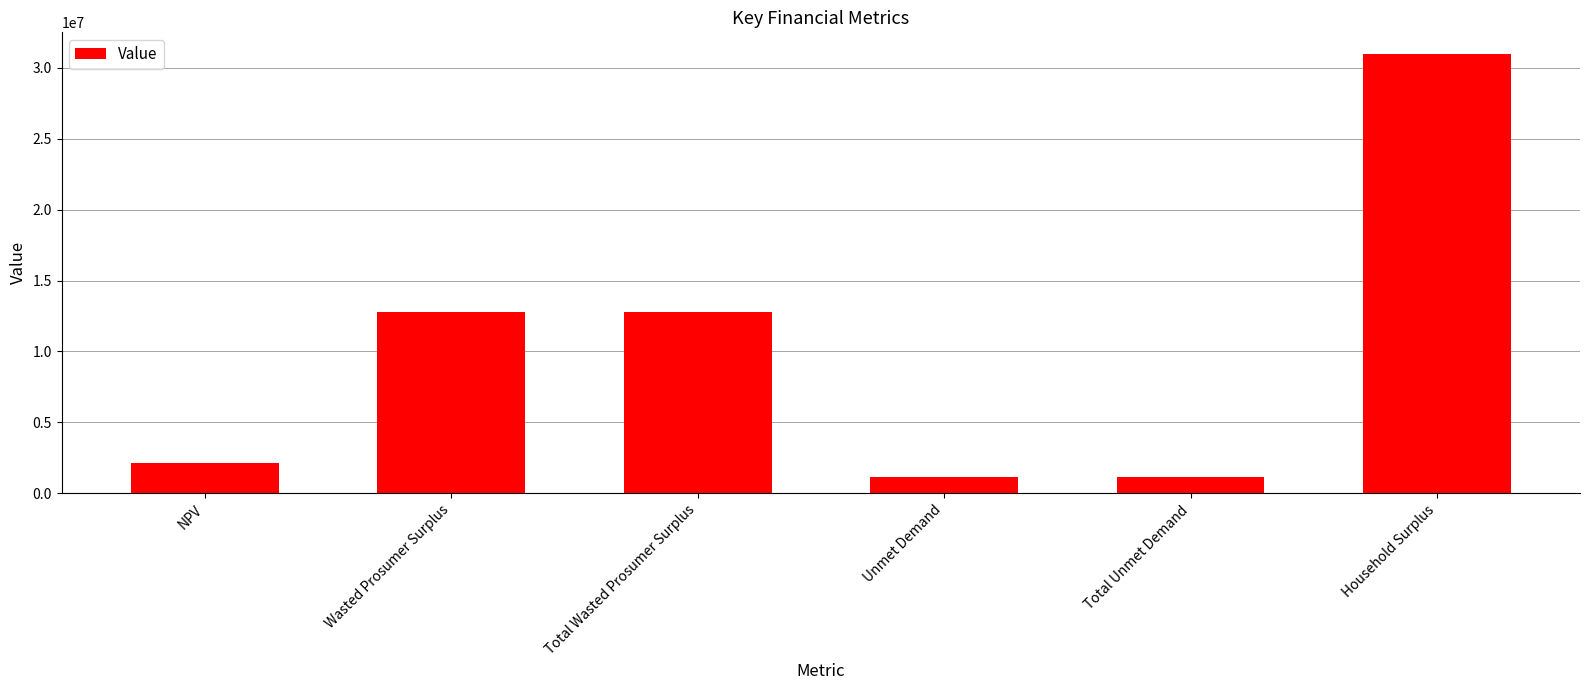

Between Total Wasted Prosumer Surplus and NPV, which is larger?

Total Wasted Prosumer Surplus